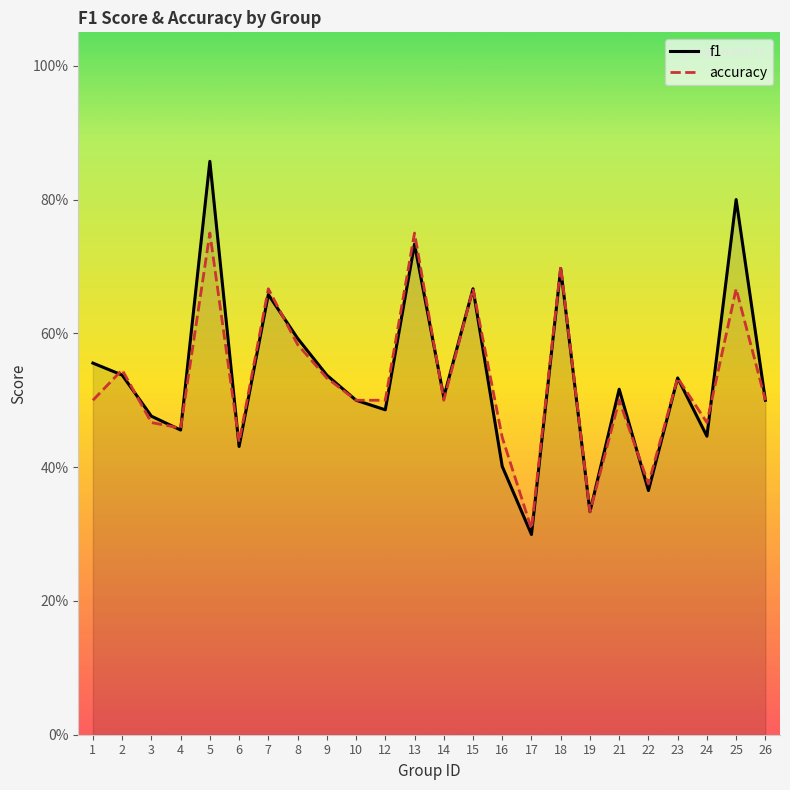

What is the maximum value for f1?

0.9